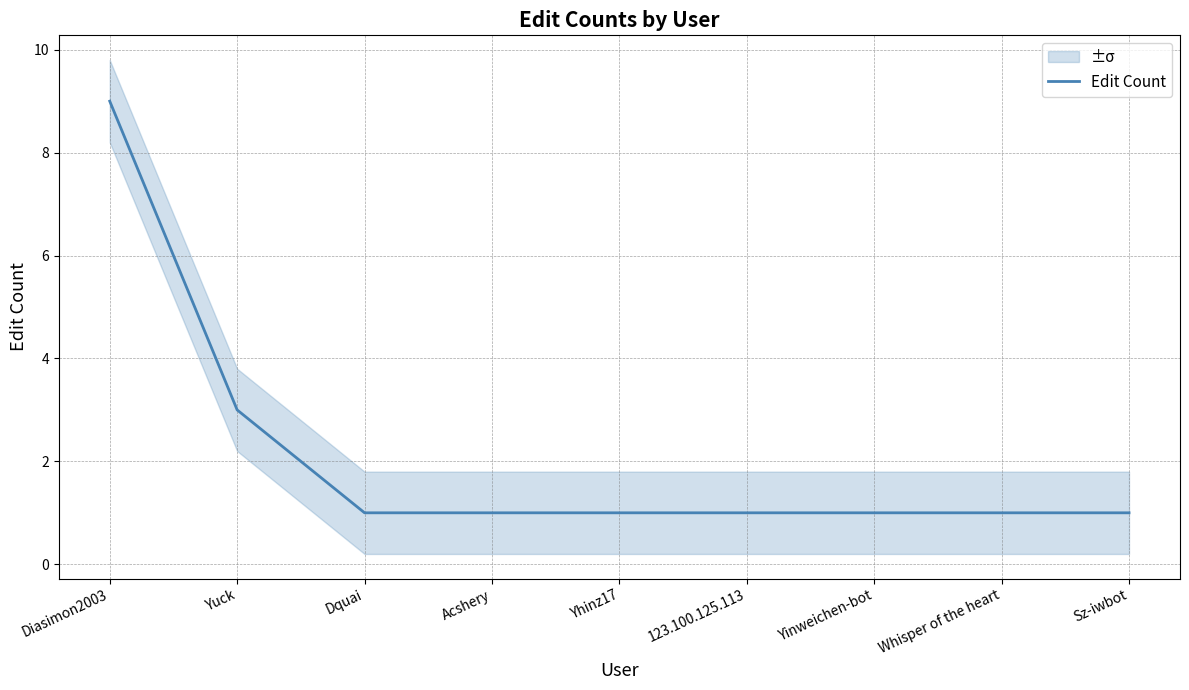

Approximately how many times larger is the value at Yinweichen-bot compared to Diasimon2003?

0.1